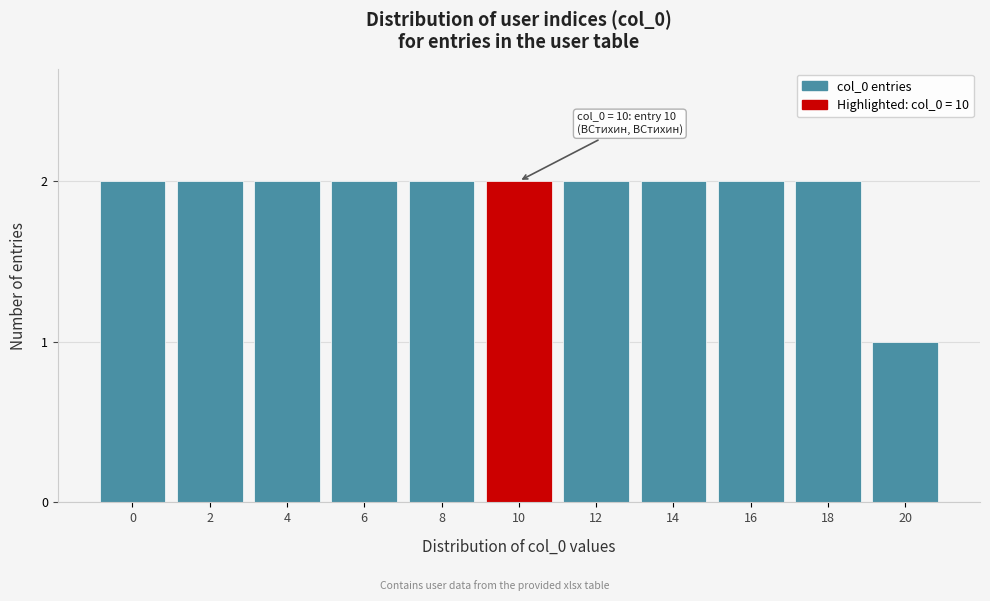

Reading left to right, what are all the values shown in this chart?

0=2	2=2	4=2	6=2	8=2	10=2	12=2	14=2	16=2	18=2	20=1